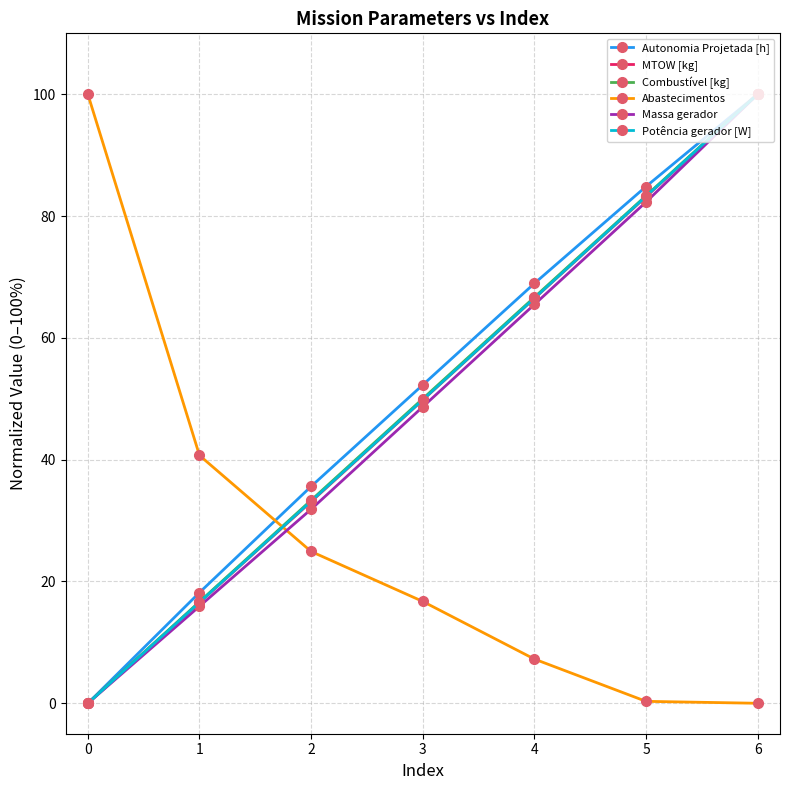

What is the value of the Abastecimentos point at the 5th from the left?

7.3